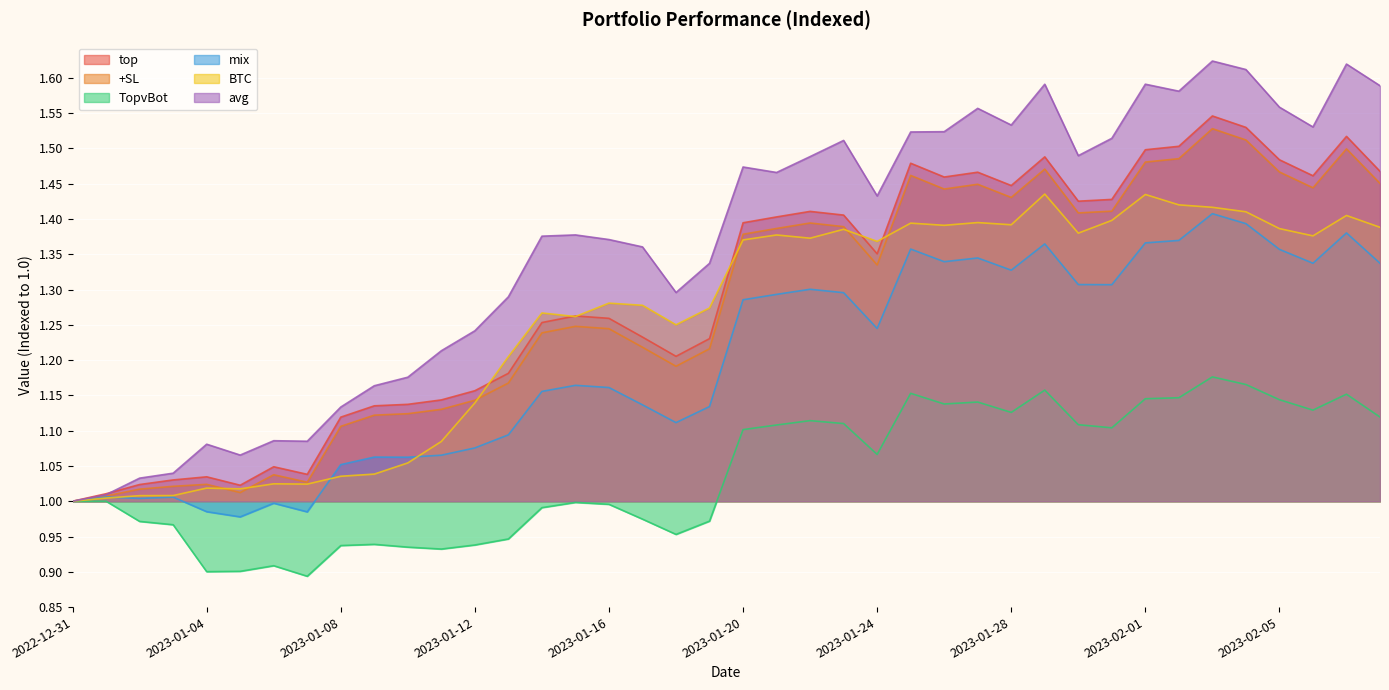

True or false: +SL and mix intersect in this chart.

False